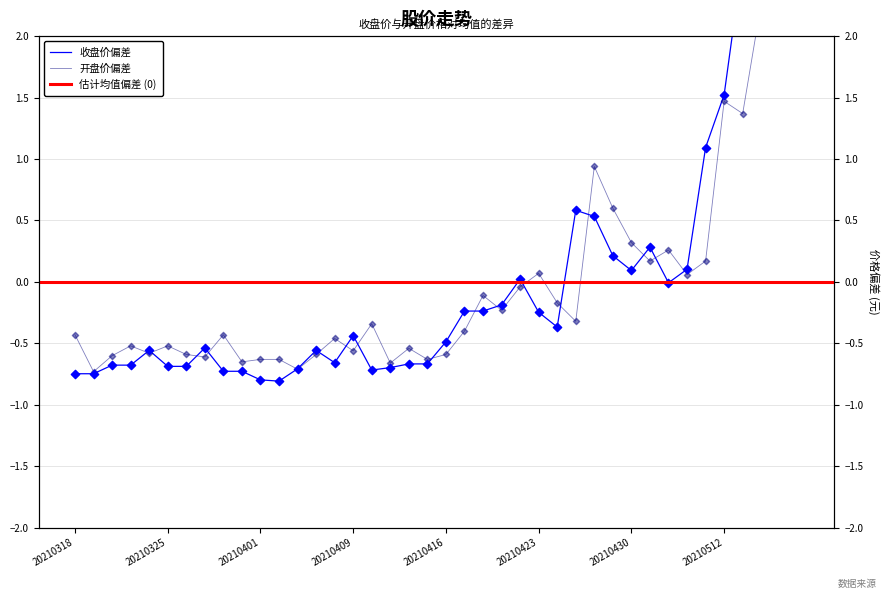

Which series has the widest spread of Y values?

收盘价